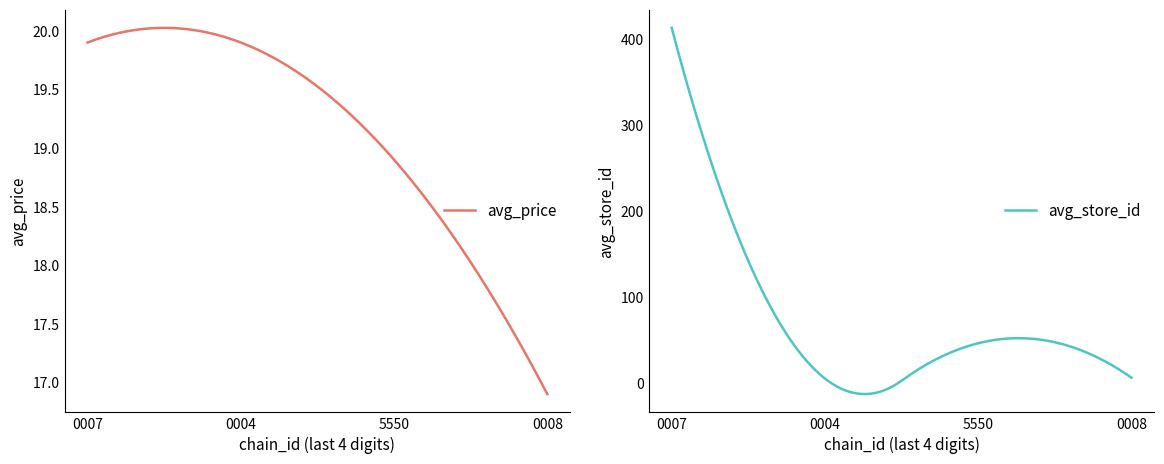

Reading right to left, extract all data points from this chart.

avg_price: 16.9	18.9	19.9	19.9
avg_store_id: 6.5	46.5	5.5	413.0